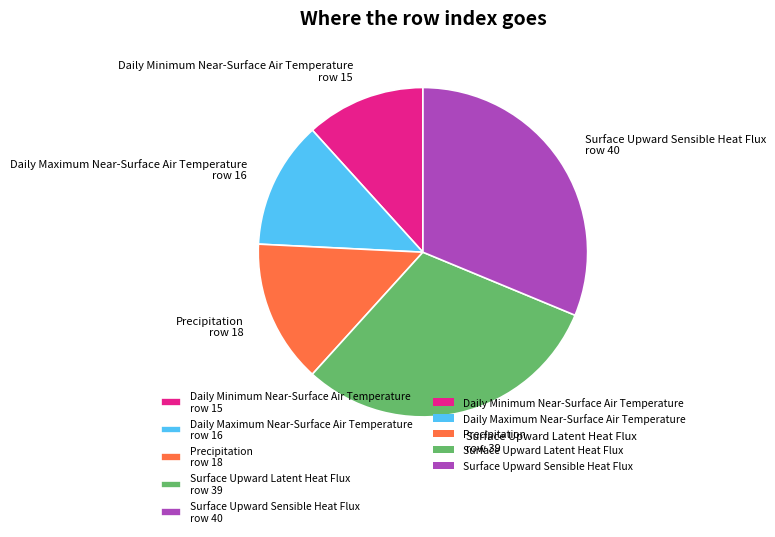

Do Precipitation and Surface Upward Sensible Heat Flux together represent more than half of the pie?

No